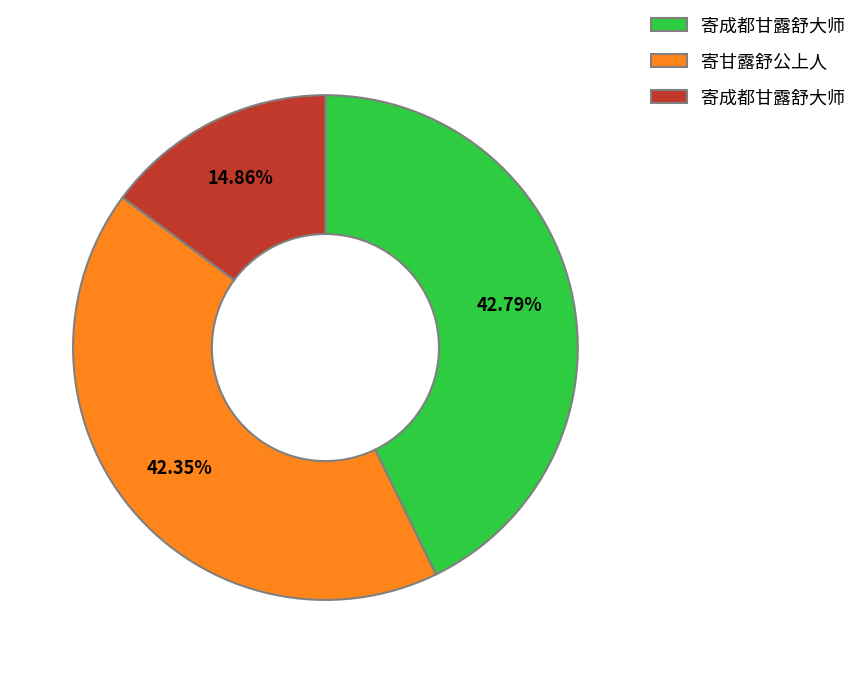

Does any single category account for the majority?

No